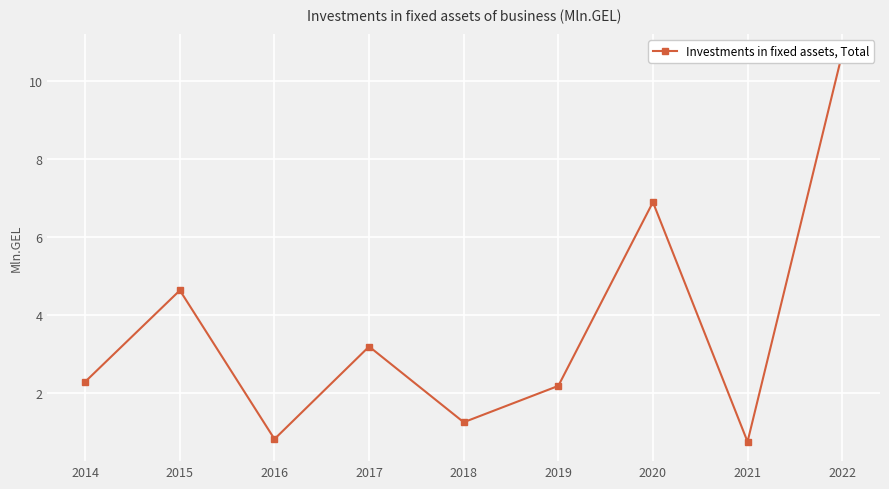

What is the value of the 8th point from the left?

0.8